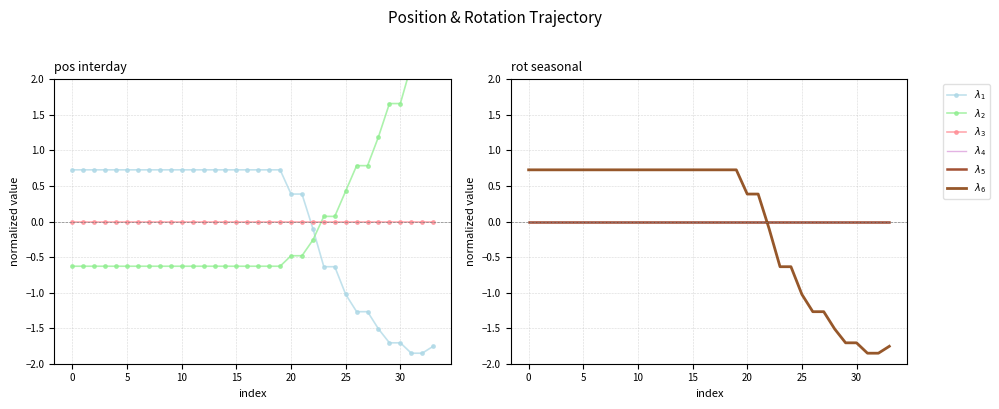

What are all the series names shown in the legend?

$\lambda_1$, $\lambda_2$, $\lambda_3$, $\lambda_4$, $\lambda_5$, $\lambda_6$